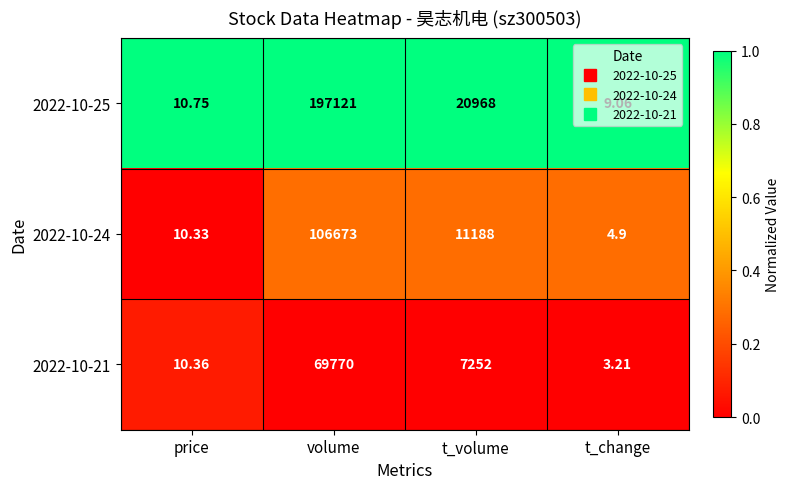

At which label is 2022-10-25 closest to 98565?

t_volume